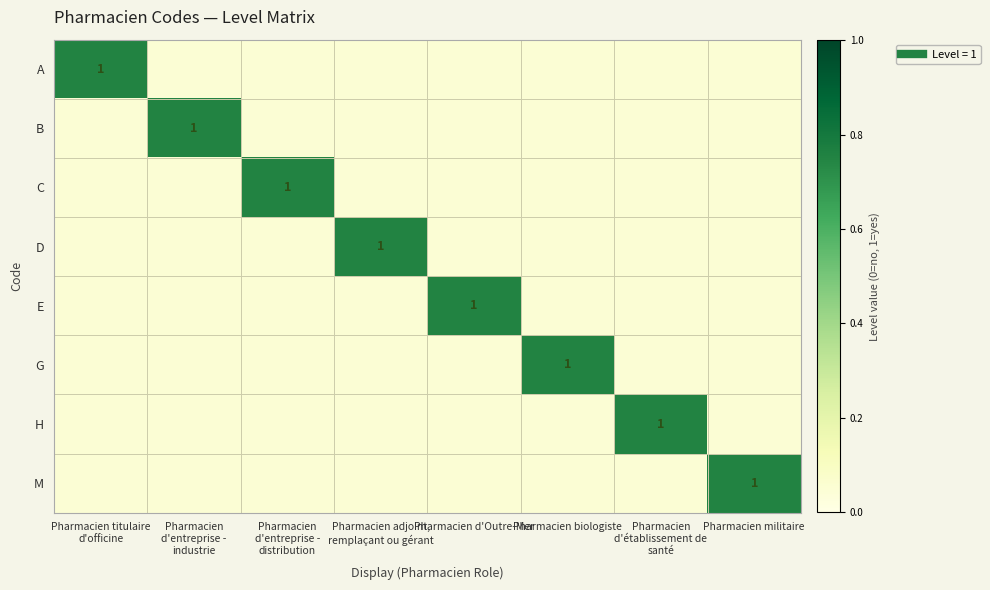

How many categories are shown in the chart?

8